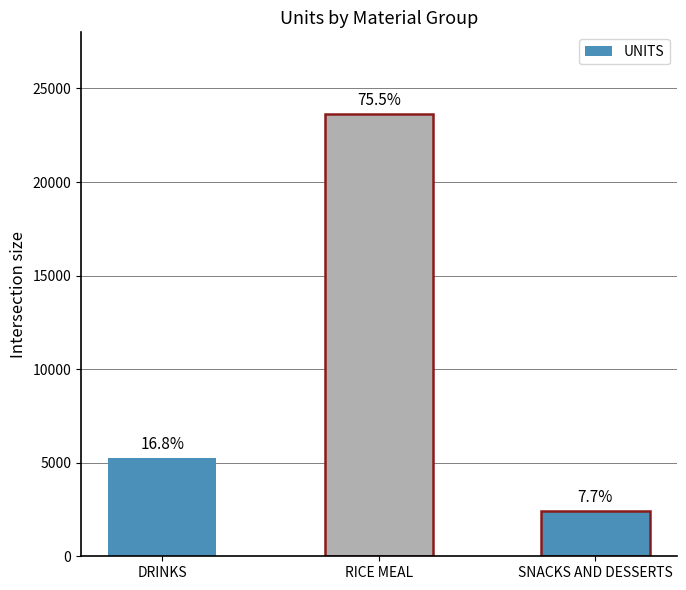

Reading left to right, transcribe all the data shown in this chart.

DRINKS=5237.0	RICE MEAL=23614.4	SNACKS AND DESSERTS=2408.0